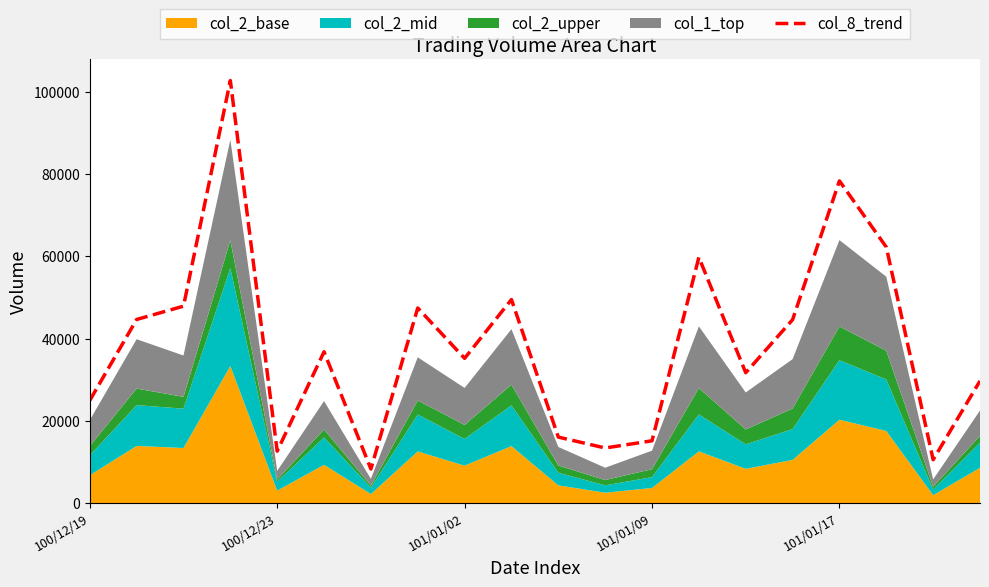

The value of col_8_trend at 101/01/09 is 15150. True or false?

True